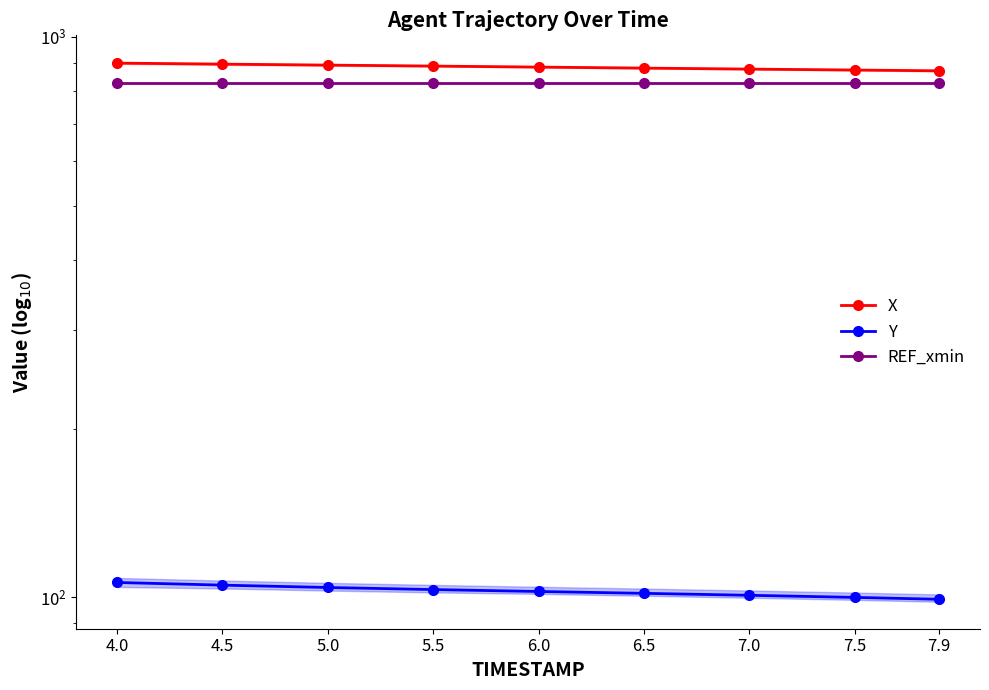

Which series has the largest total across all categories?

X